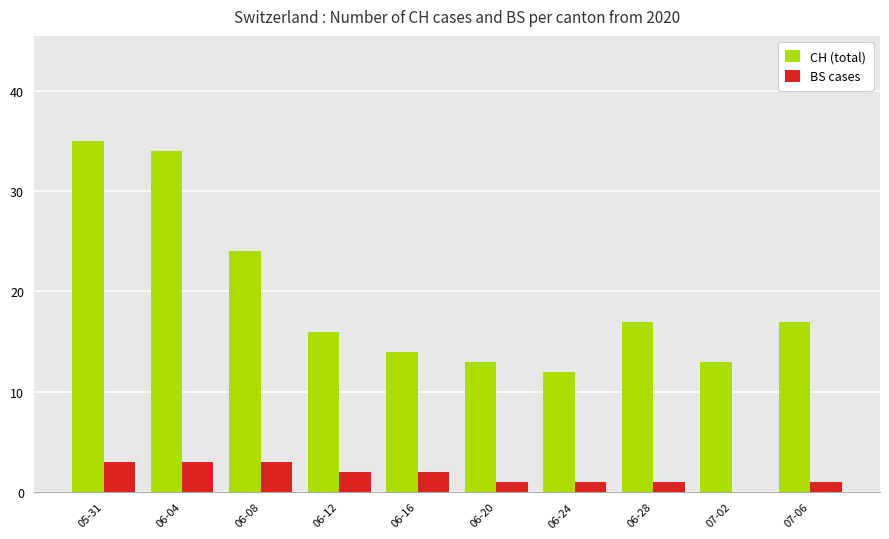

Between 06-24 and 06-28, which series saw the biggest shift?

CH (total)